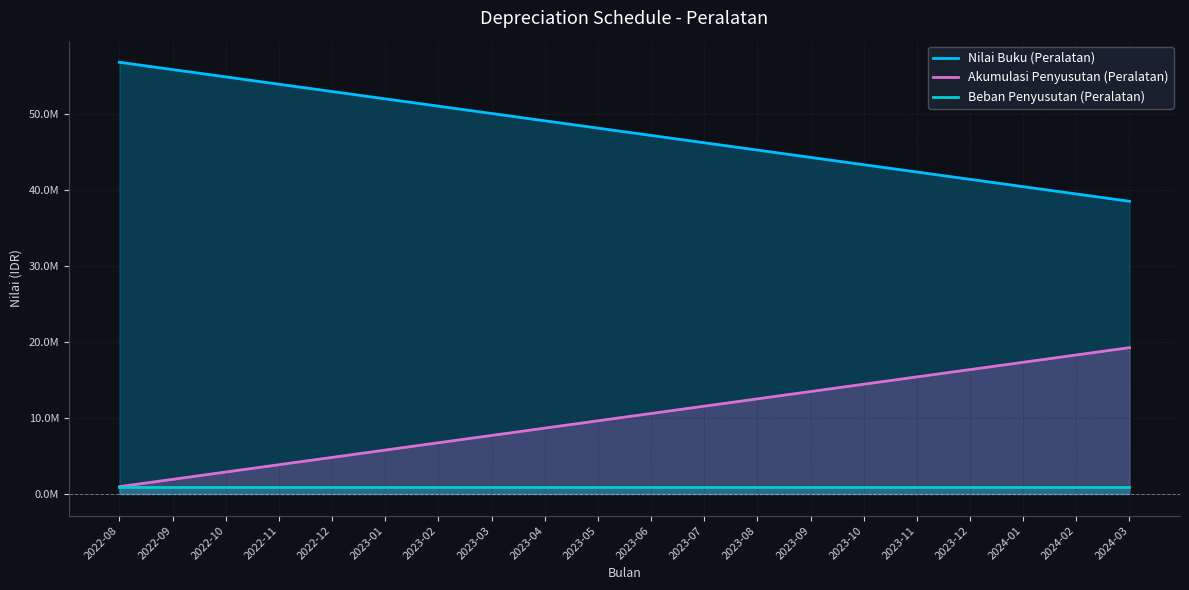

Rank the series by their maximum value, from highest to lowest.

Nilai Buku (Peralatan), Akumulasi Penyusutan (Peralatan), Beban Penyusutan (Peralatan)